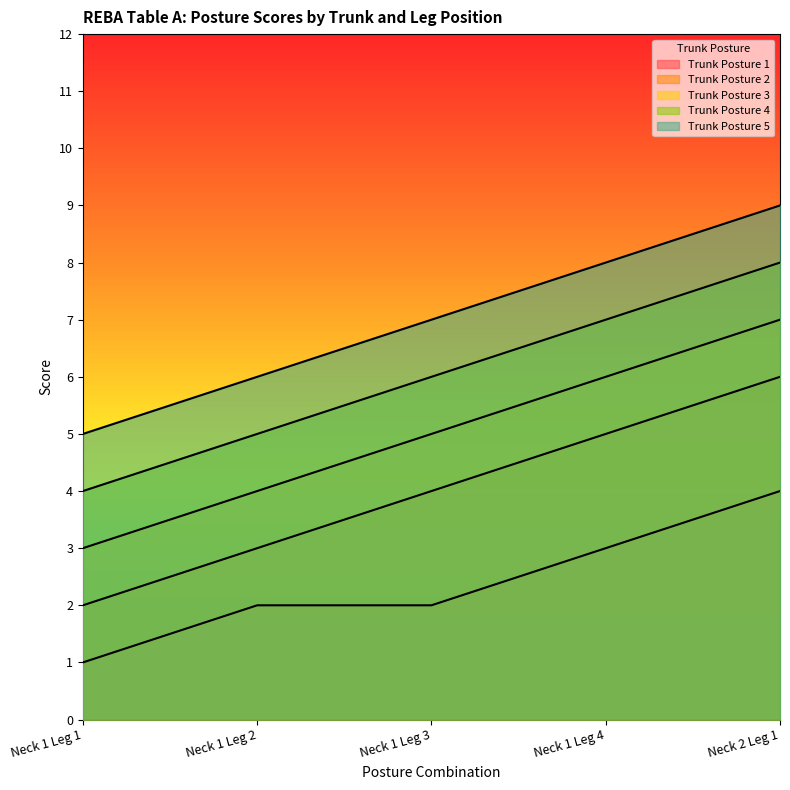

List the labels in order of Trunk Posture 2 value, largest first.

Neck 2 Leg 1, Neck 1 Leg 4, Neck 1 Leg 3, Neck 1 Leg 2, Neck 1 Leg 1